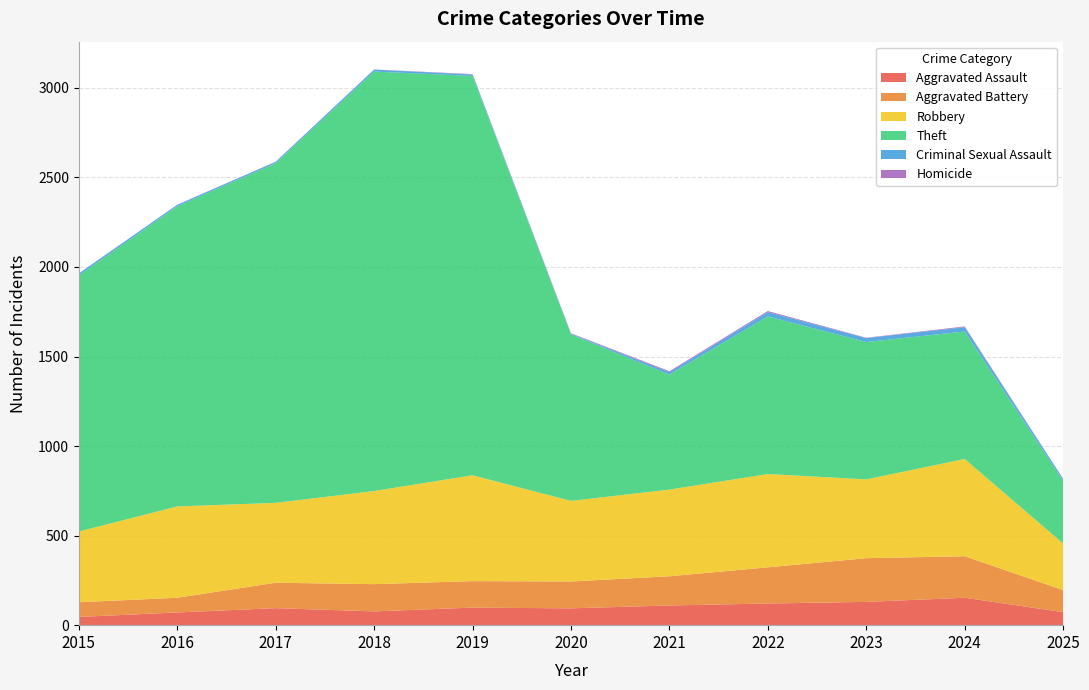

Reading right to left, what are all the values shown in this chart?

Aggravated Assault: 2025=73	2024=153	2023=130	2022=121	2021=110	2020=94	2019=98	2018=77	2017=95	2016=71	2015=46
Aggravated Battery: 2025=123	2024=232	2023=244	2022=202	2021=163	2020=150	2019=148	2018=152	2017=142	2016=82	2015=82
Robbery: 2025=260	2024=543	2023=440	2022=521	2021=484	2020=450	2019=591	2018=520	2017=446	2016=510	2015=395
Theft: 2025=349	2024=712	2023=767	2022=880	2021=642	2020=930	2019=2230	2018=2342	2017=1896	2016=1676	2015=1429
Criminal Sexual Assault: 2025=11	2024=24	2023=22	2022=24	2021=14	2020=3	2019=8	2018=11	2017=8	2016=8	2015=12
Homicide: 2025=2	2024=4	2023=2	2022=6	2021=5	2020=3	2019=2	2018=1	2017=1	2016=1	2015=0